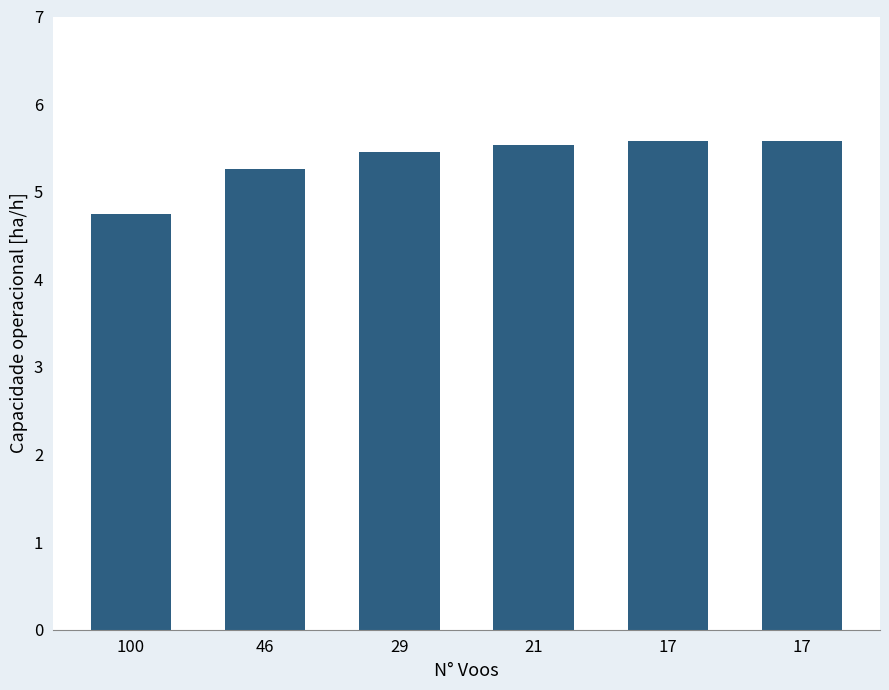

At which label is the value closest to 5?

100